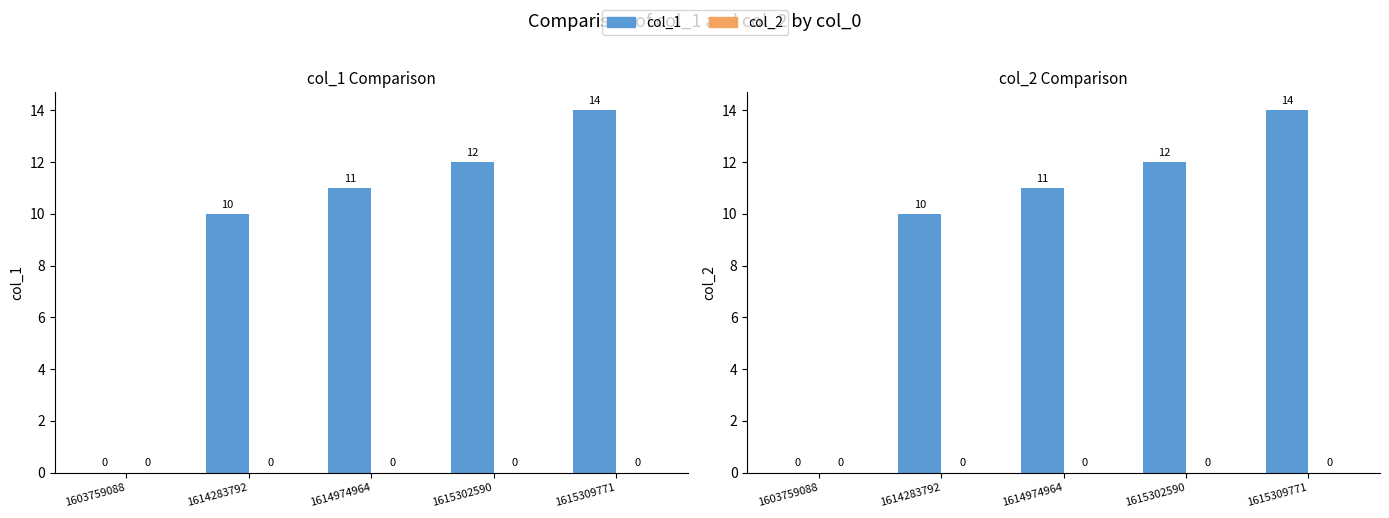

The value of col_1 at 1614283792 is 10. True or false?

True